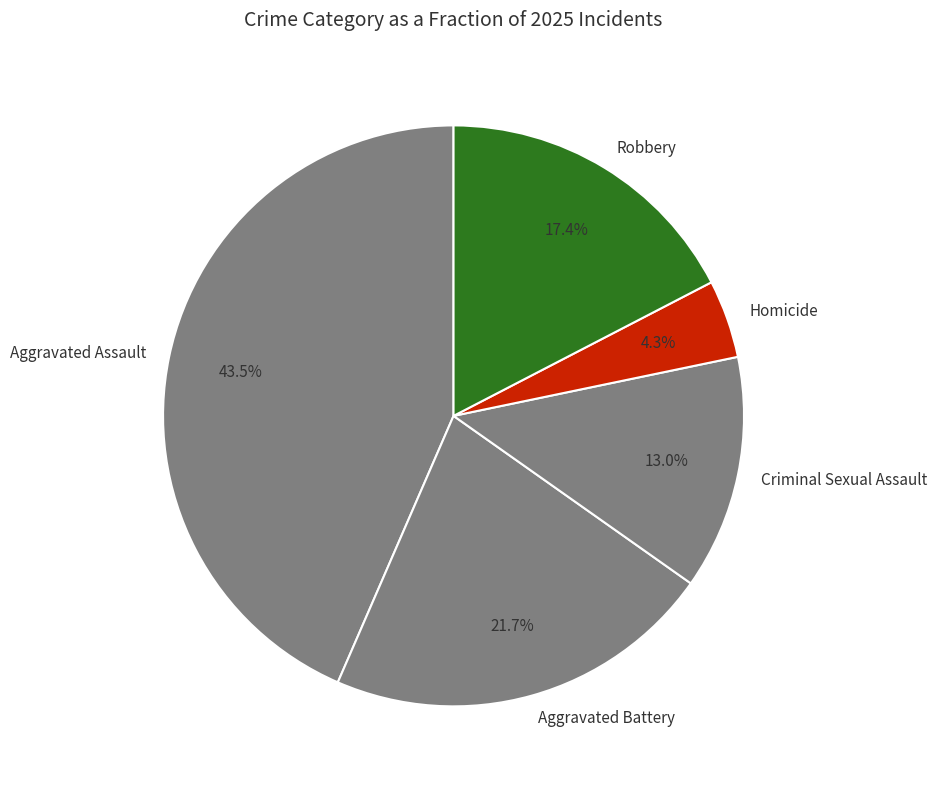

To the nearest percent, what is the difference between the Aggravated Assault and Aggravated Battery slice percentages?

22%